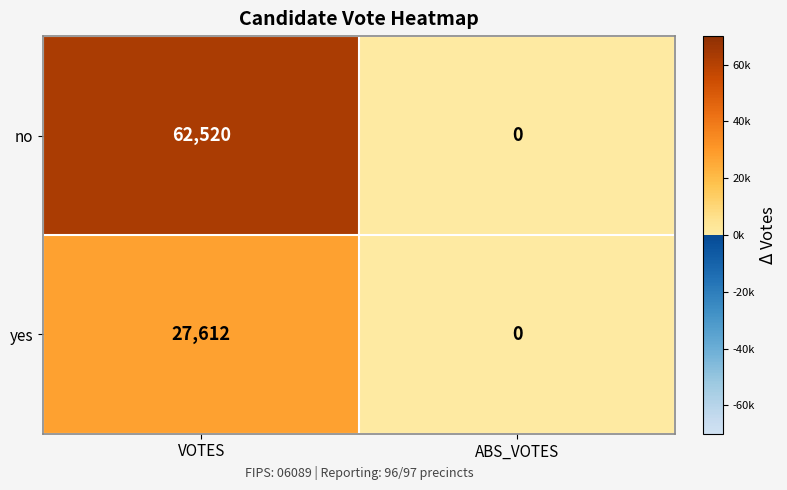

Reading left to right, transcribe all the data shown in this chart.

no: VOTES=62520	ABS_VOTES=0
yes: VOTES=27612	ABS_VOTES=0